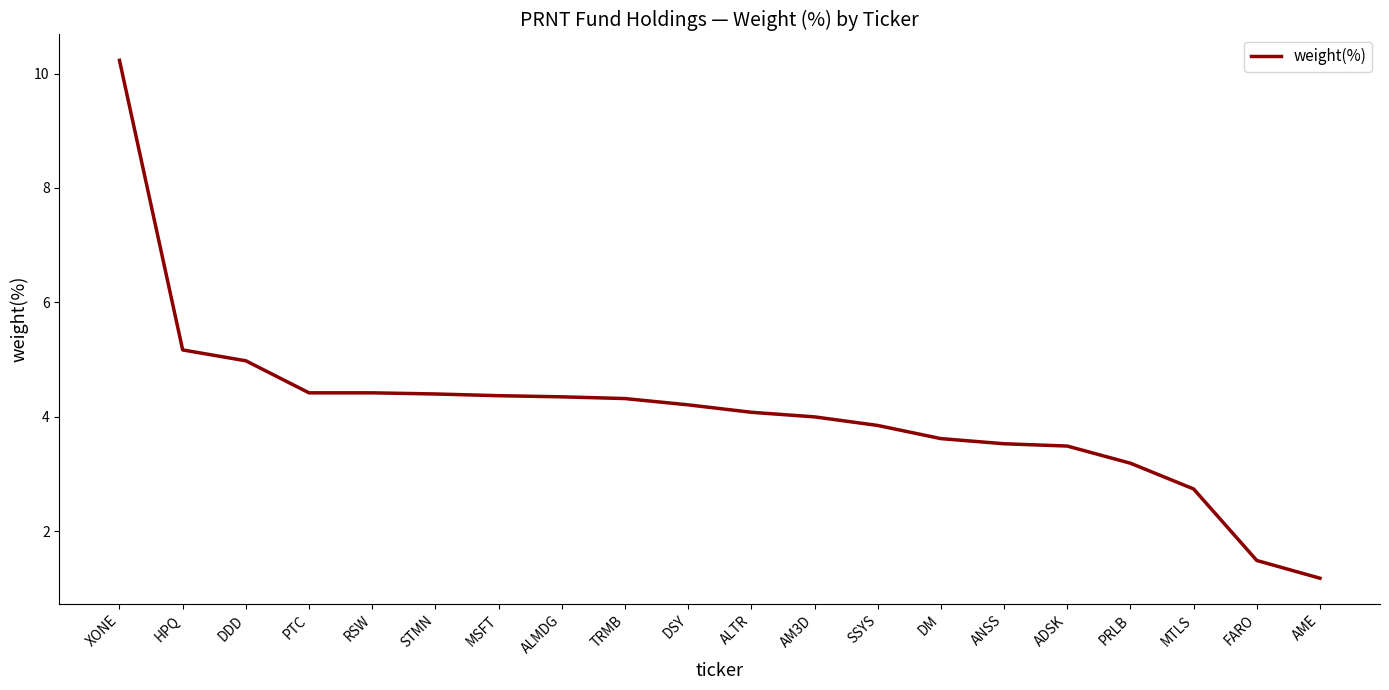

Which has a higher value, ADSK or STMN?

STMN